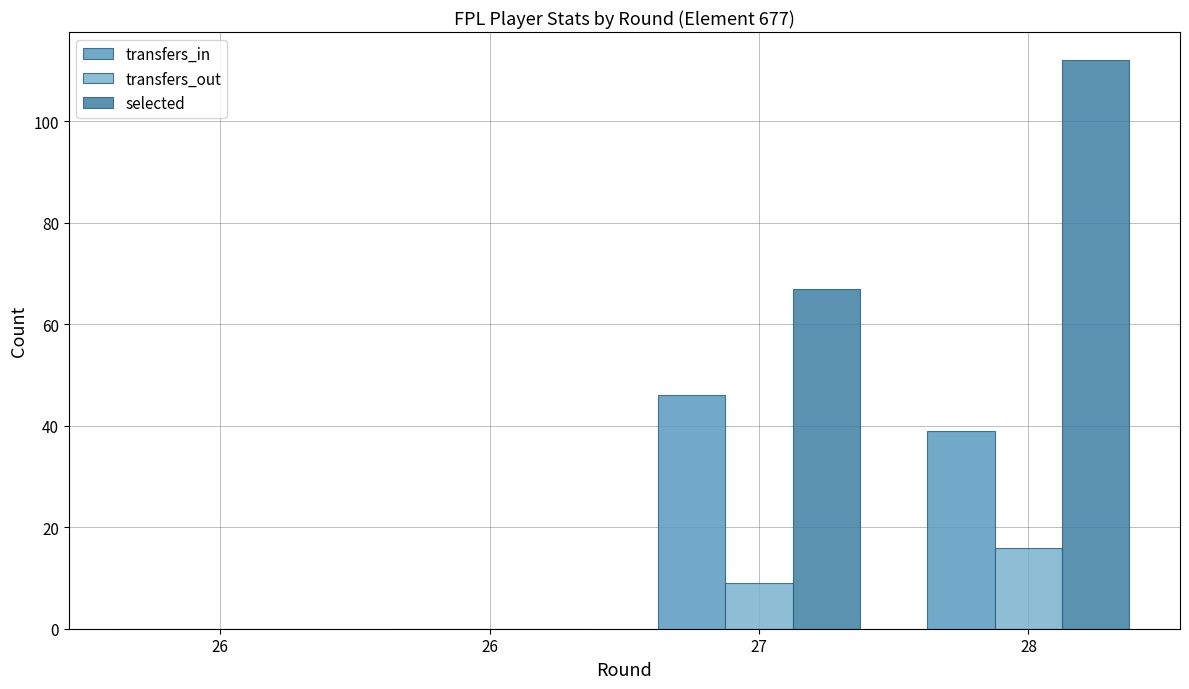

What is the value of the transfers_in bar at the 3rd from the left?

46